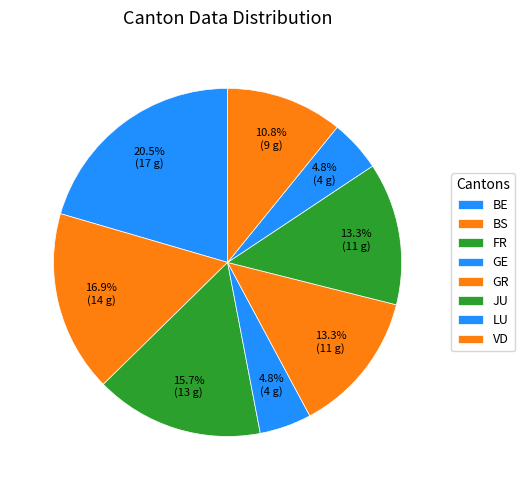

To the nearest percent, what portion does FR represent?

16%